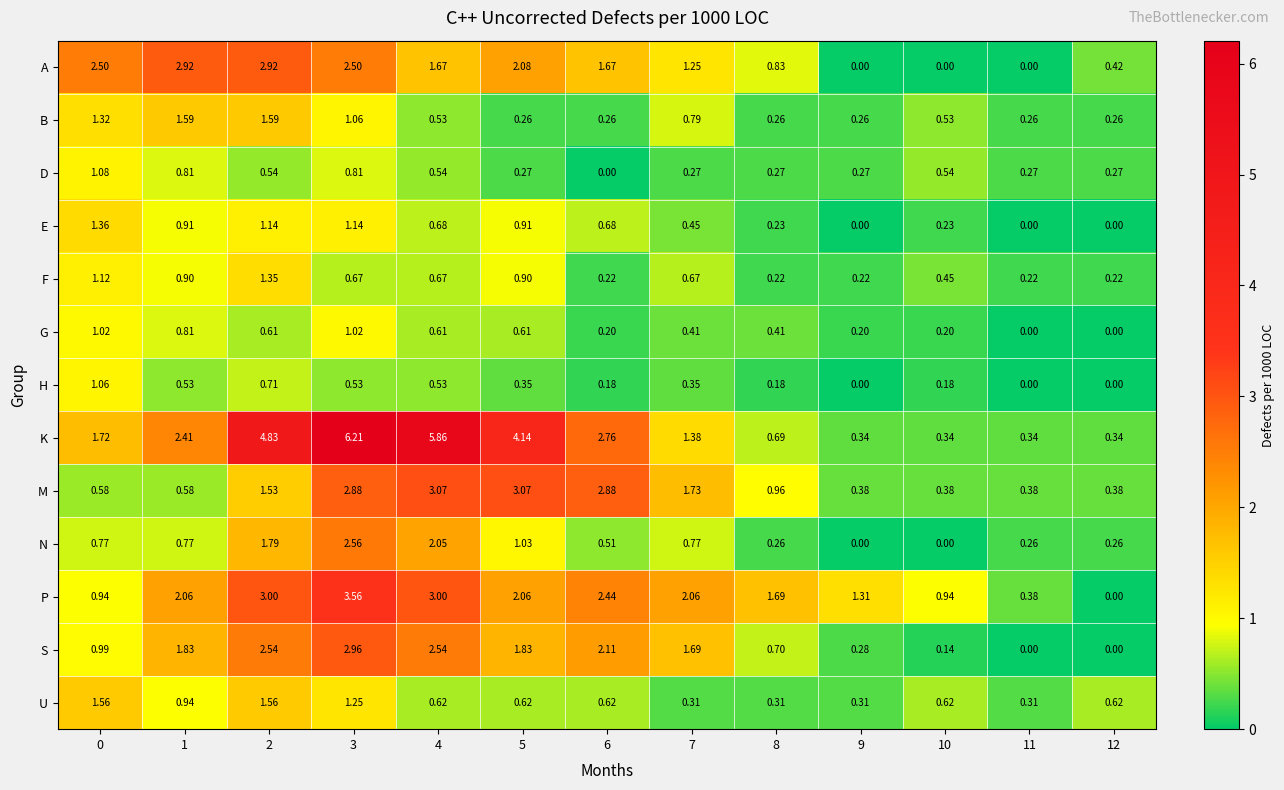

How many values in the S series exceed 1?

7